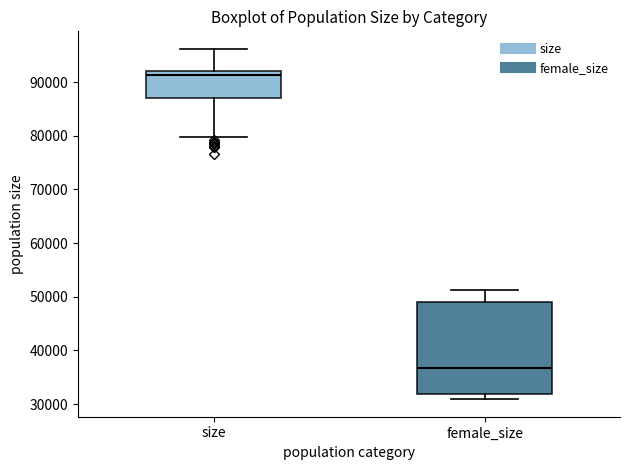

Where is the upper edge of the box for size on the y-axis? The values are not printed on the chart, so give them approximately, as read against the axis.

92000